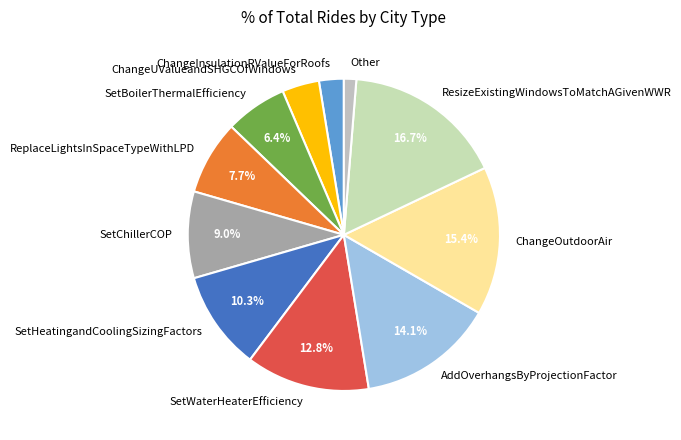

Which has a higher value, ReplaceLightsInSpaceTypeWithLPD or SetHeatingandCoolingSizingFactors?

SetHeatingandCoolingSizingFactors